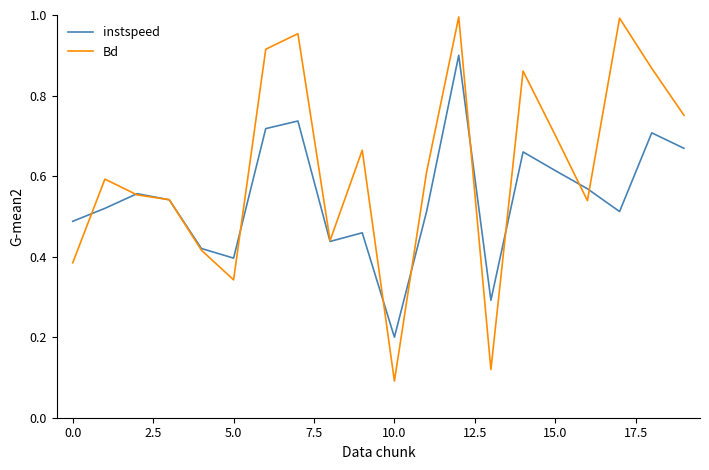

Rank the series by their average value, from highest to lowest.

Bd, instspeed